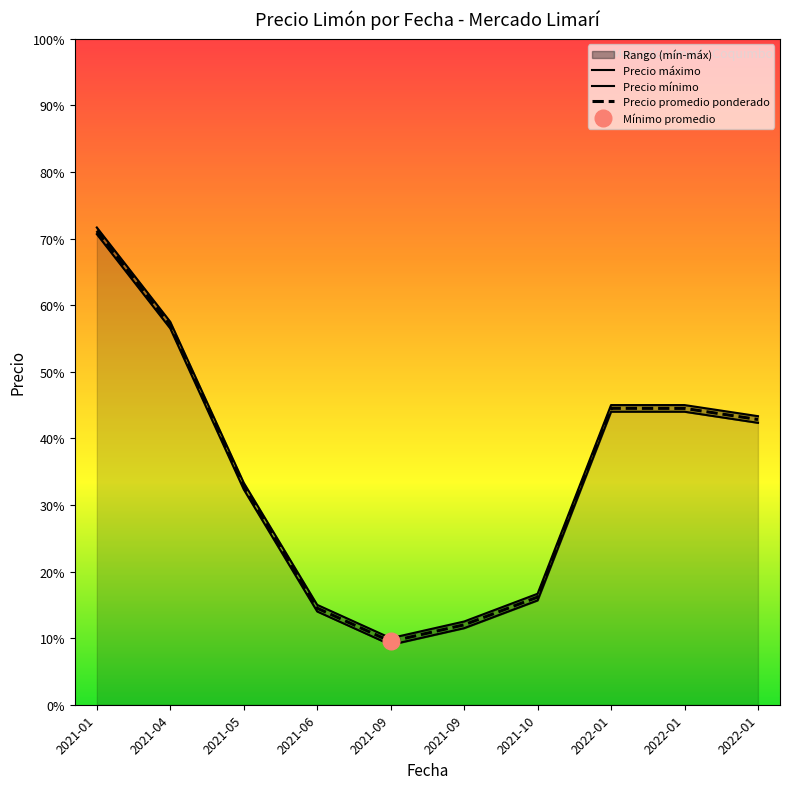

True or false: Precio promedio ponderado and Precio mínimo cross at least once.

False